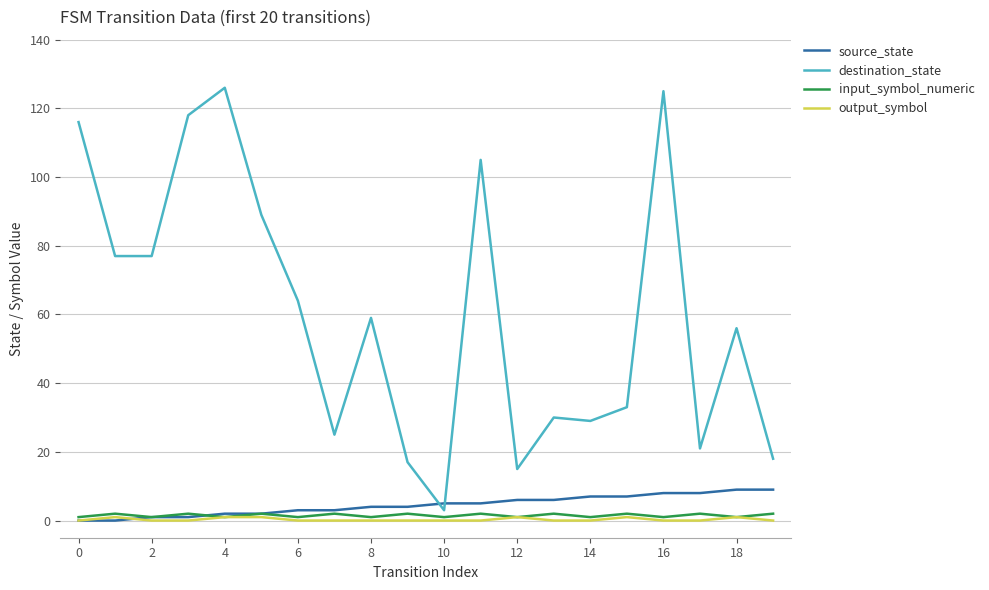

What is the maximum value for source_state?

9